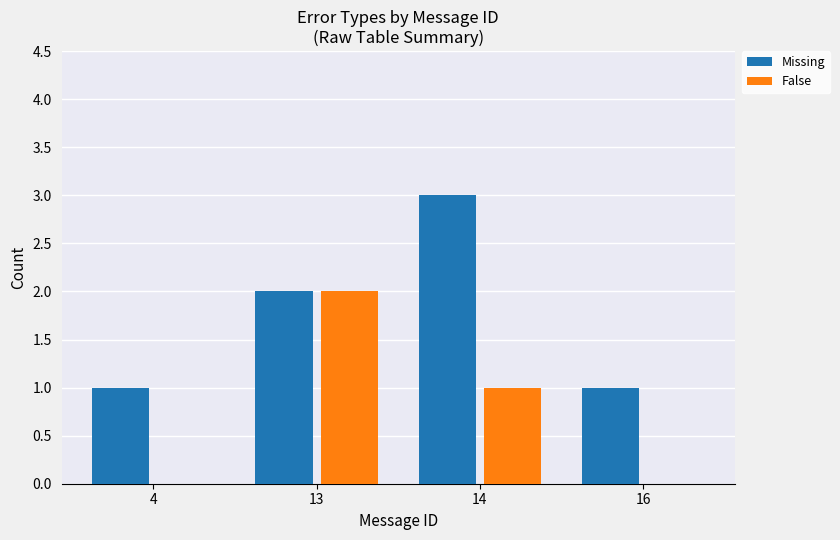

At which label does Missing reach its peak?

14